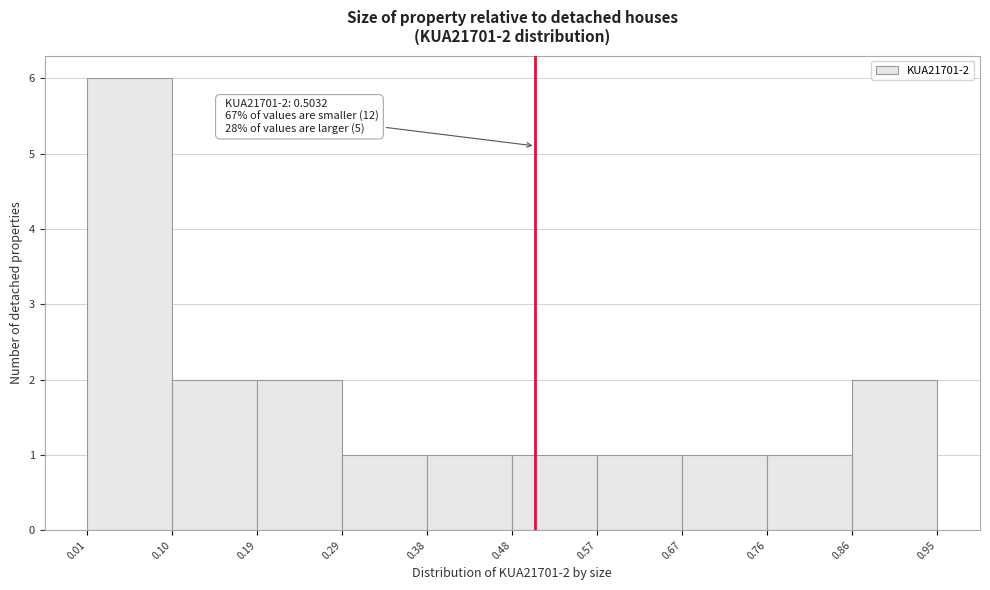

Which range on the x-axis has the tallest bar?

0.01 to 0.10